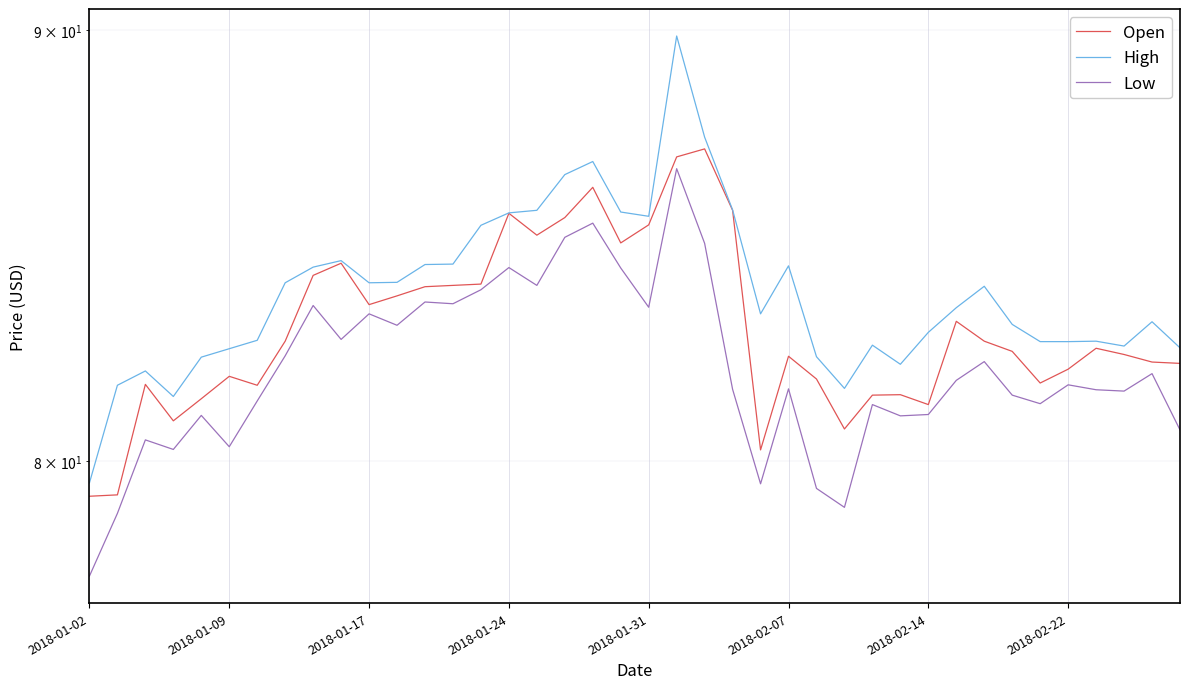

Rank the series at 9 from highest to lowest value.

High, Open, Low